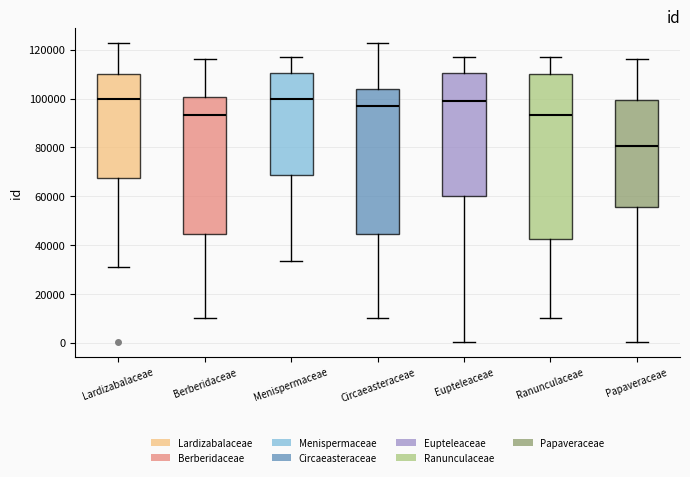

Comparing the boxes themselves (not the whiskers), which one is the tallest?

Ranunculaceae